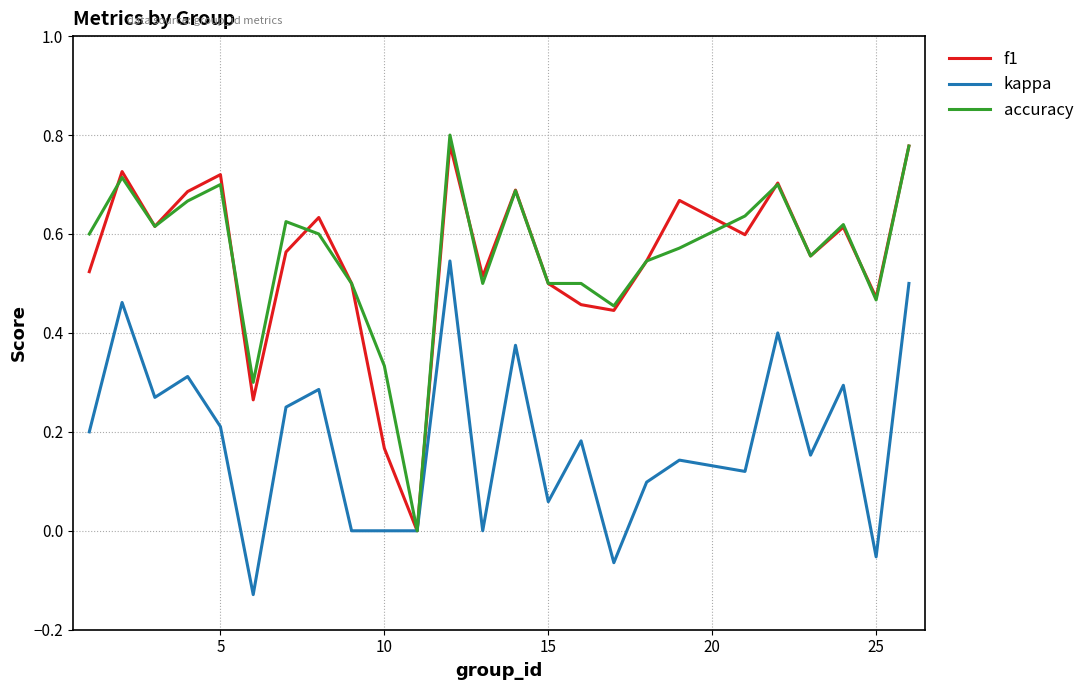

What is the value of the accuracy point at the 20th from the left?

0.6